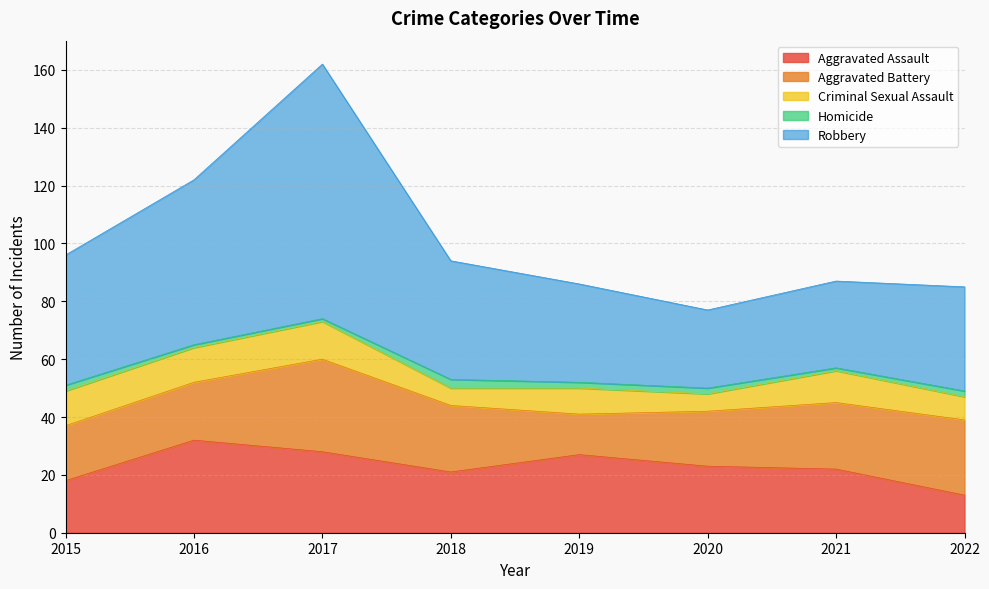

Is the value of Criminal Sexual Assault at 2022 greater than the value of Aggravated Assault at 2020?

No